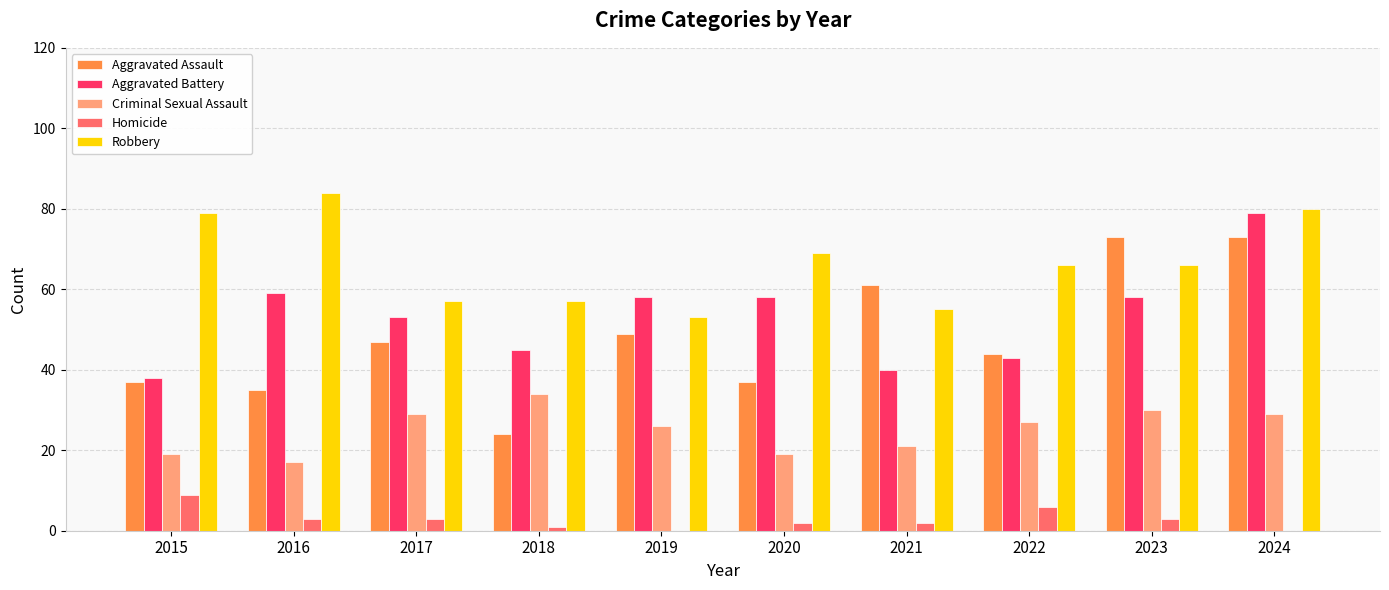

Is the value of Aggravated Battery at 2021 greater than the value of Homicide at 2020?

Yes